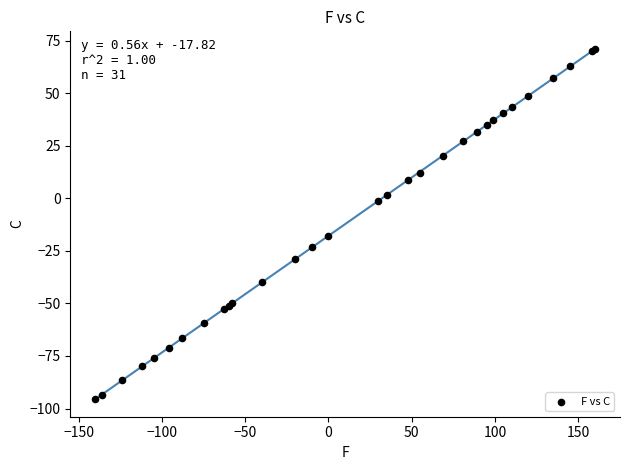

What Y value in the scatter plot is closest to -12?

-17.8